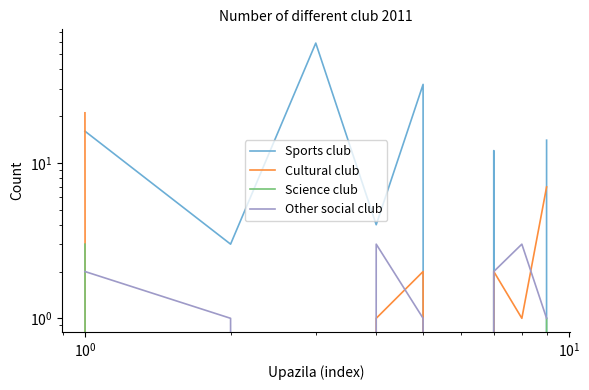

The value of Science club at $\mathdefault{10^{1}}$ is 2. True or false?

False